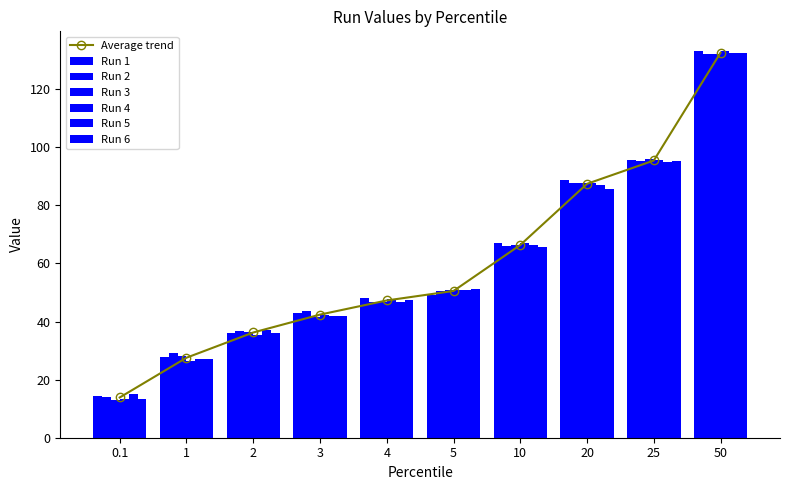

How many data points in Run 1 are less than 49?

5